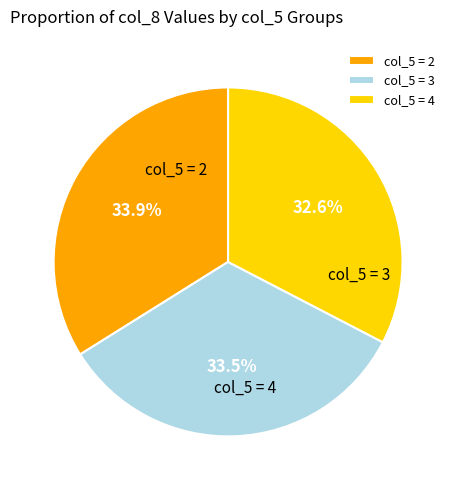

Rank the categories by value from lowest to highest.

4, 3, 2